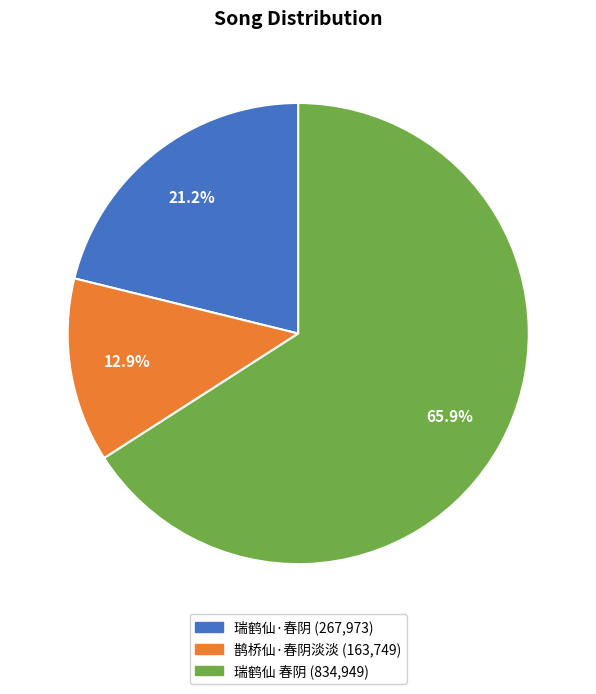

To the nearest percent, what is the combined percentage of 鹊桥仙·春阴淡淡 and 瑞鹤仙·春阴?

34%